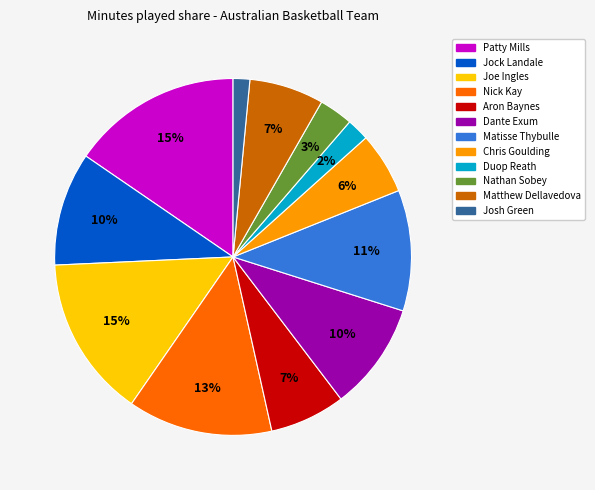

Does Matthew Dellavedova account for over 50% of the chart?

No